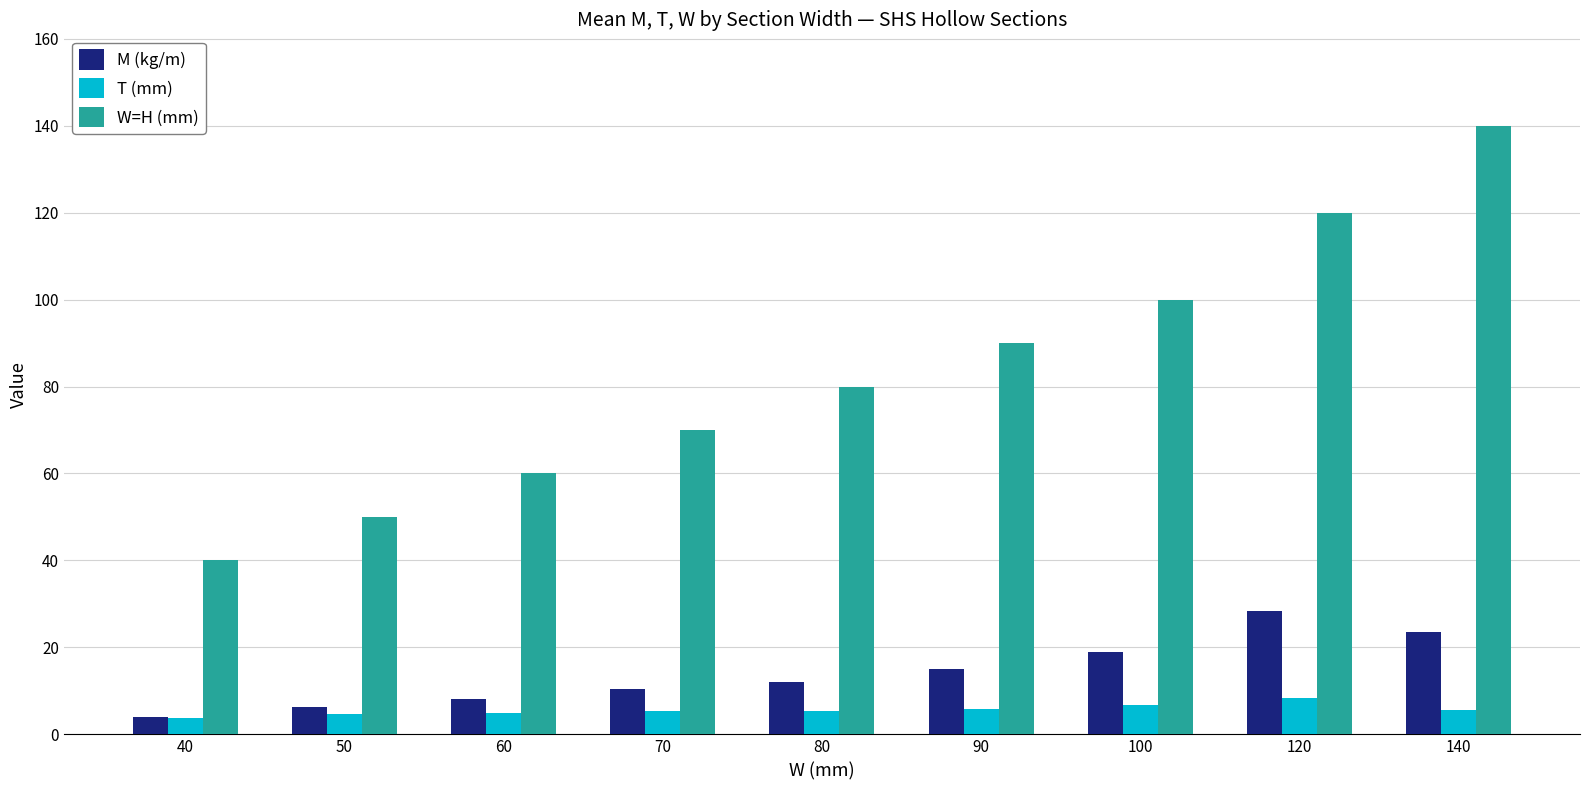

At 80, list the series in order from largest to smallest.

W=H (mm), M (kg/m), T (mm)